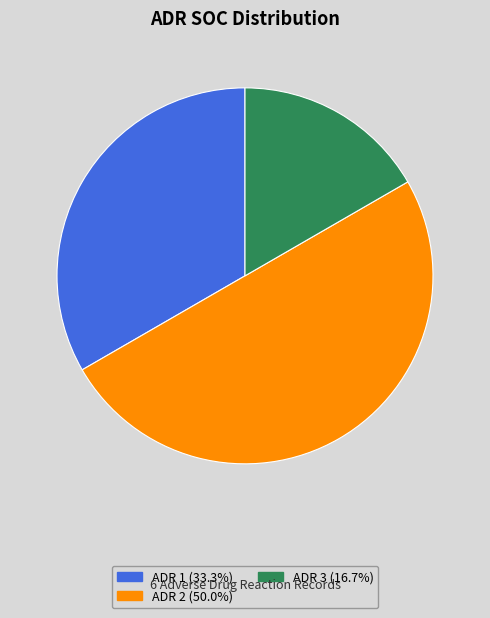

Between ADR 1 and ADR 2, which is larger?

ADR 2